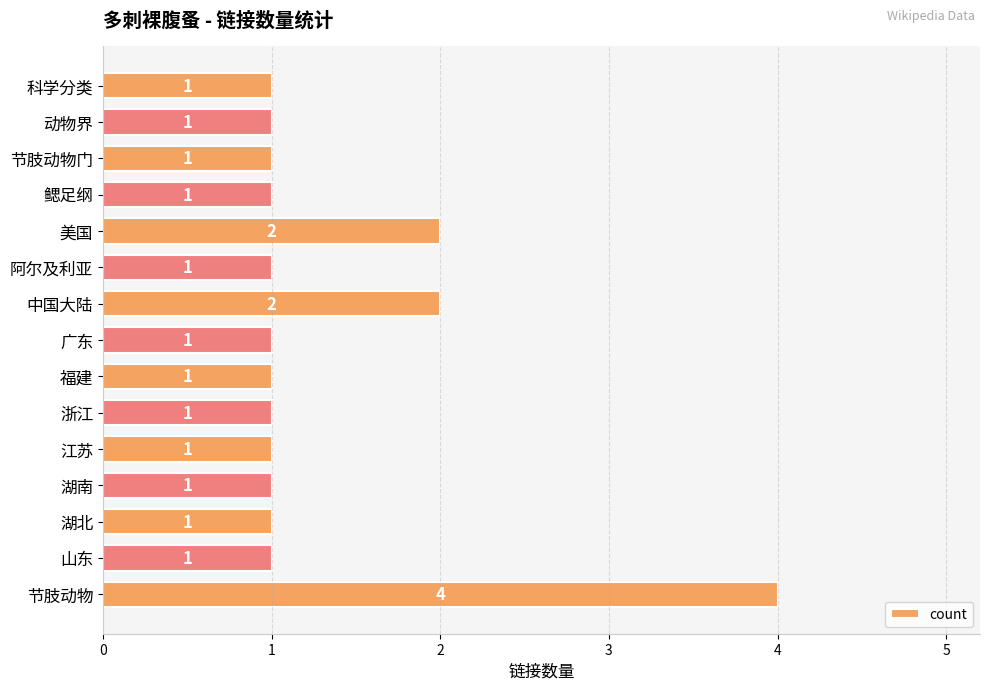

What is the ratio of the value at 鳃足纲 to the value at 江苏?

1.0